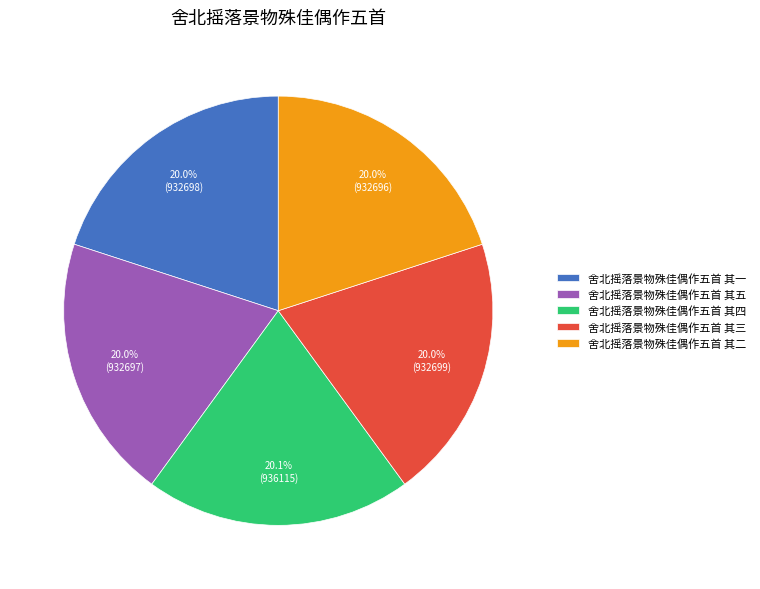

Approximately how many times larger is the value at 舍北摇落景物殊佳偶作五首 其三 compared to 舍北摇落景物殊佳偶作五首 其一?

1.0